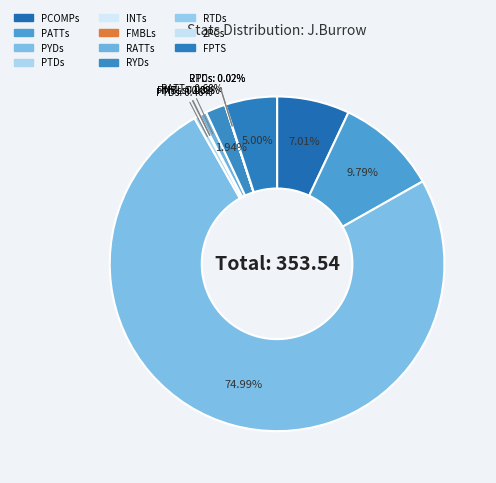

Which has a higher value, FMBLs or RYDs?

RYDs